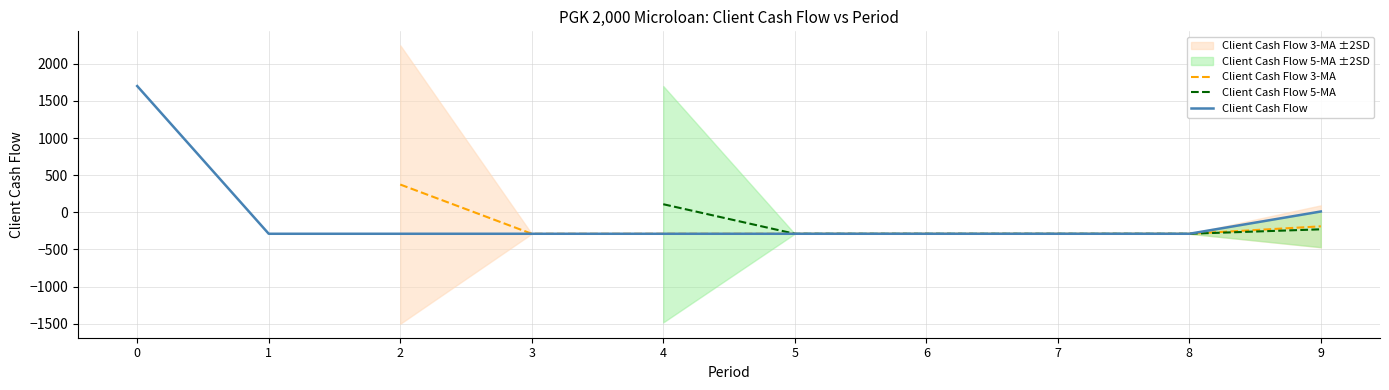

True or false: Client Cash Flow 5-MA and Client Cash Flow 3-MA intersect in this chart.

False